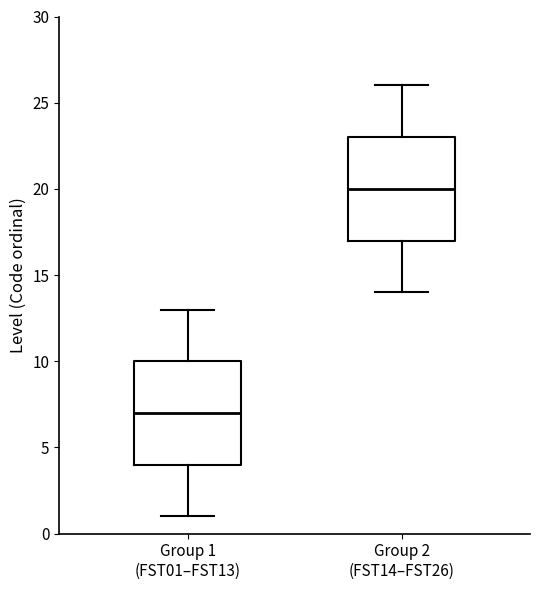

Which box's median line is the lowest?

Group 1 (FST01–FST13)